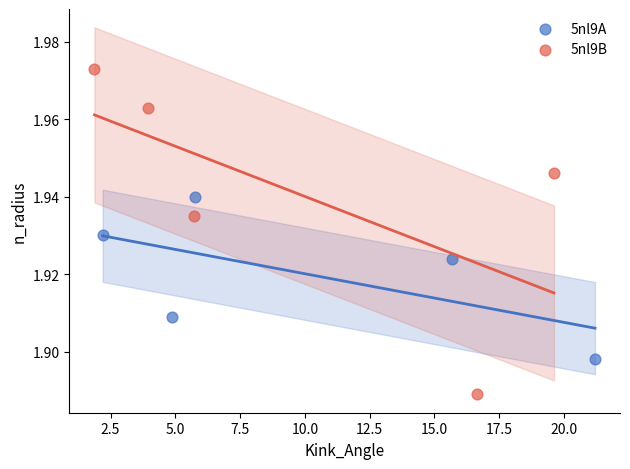

Which series reaches the maximum Y coordinate?

5nl9B